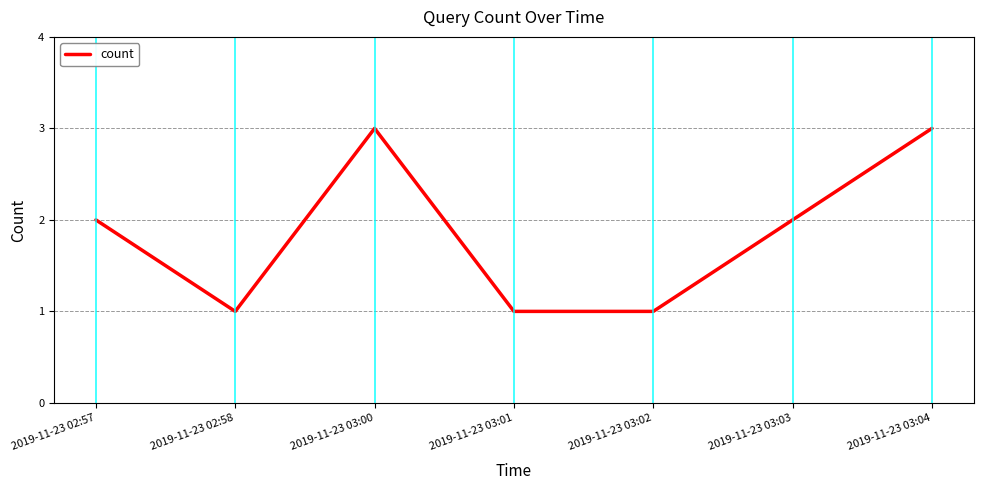

How many lines are shown in the chart?

1